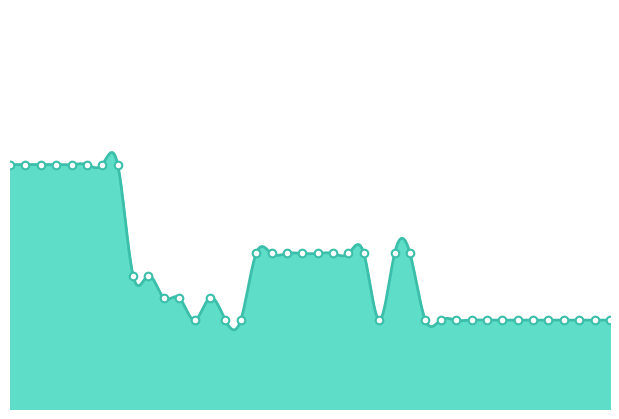

Between 27 and 28, which is larger?

27